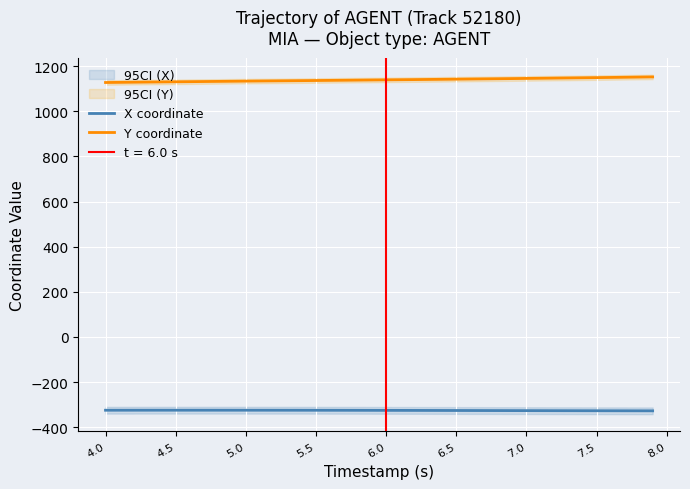

What is the difference between the second highest and minimum values in the X coordinate series?

2.8